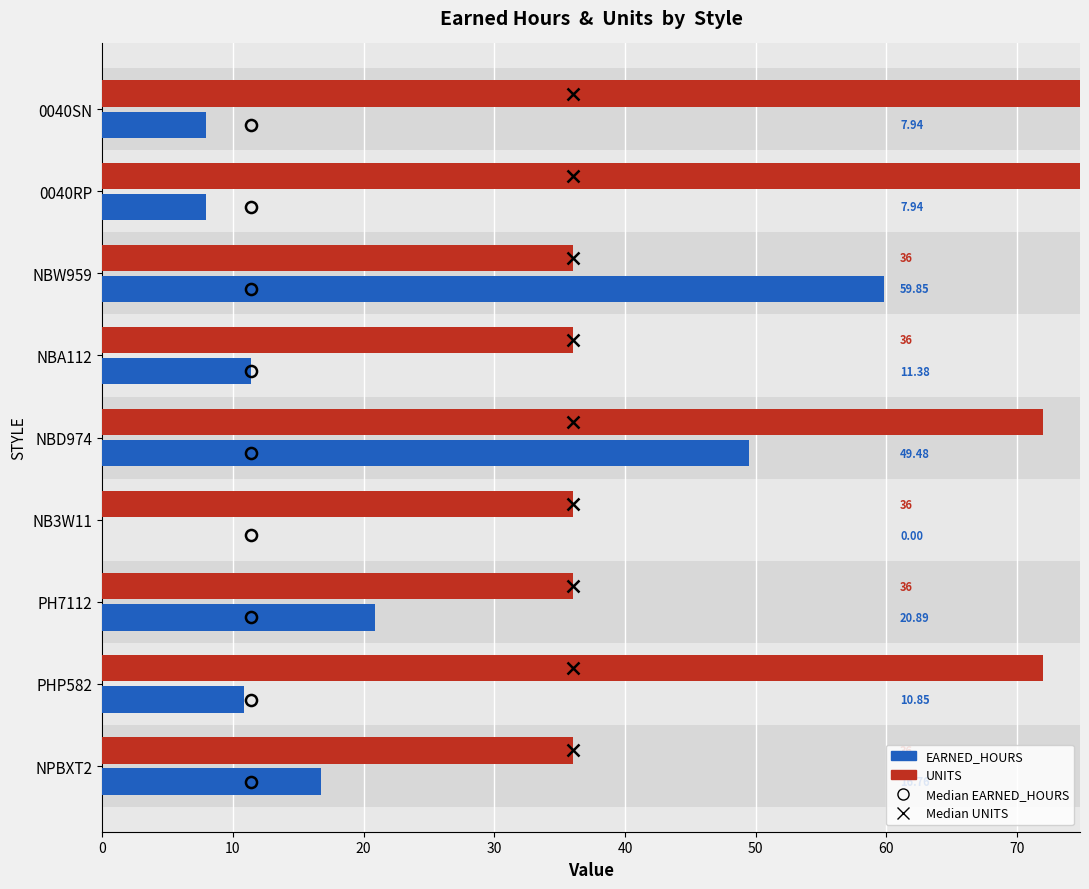

Rank the series at 0040RP from lowest to highest value.

EARNED_HOURS, UNITS